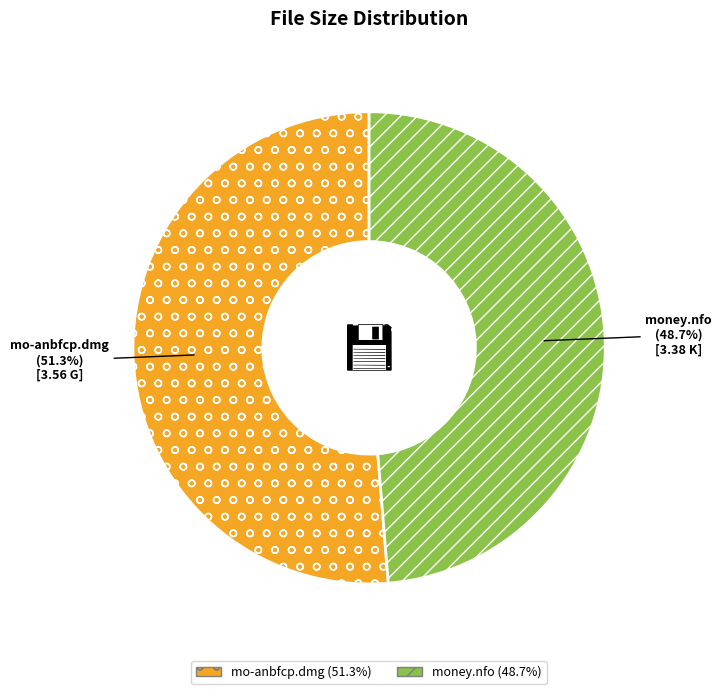

What is the ratio of the value at mo-anbfcp.dmg to the value at money.nfo?

1.1